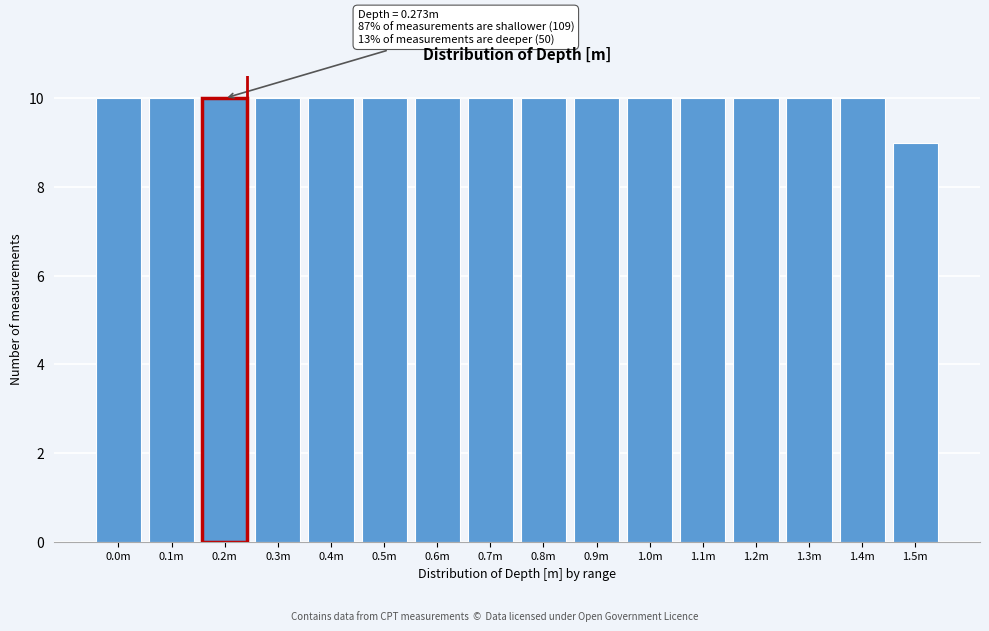

Reading left to right, extract all data points from this chart.

0.0m=10	0.1m=10	0.2m=10	0.3m=10	0.4m=10	0.5m=10	0.6m=10	0.7m=10	0.8m=10	0.9m=10	1.0m=10	1.1m=10	1.2m=10	1.3m=10	1.4m=10	1.5m=9